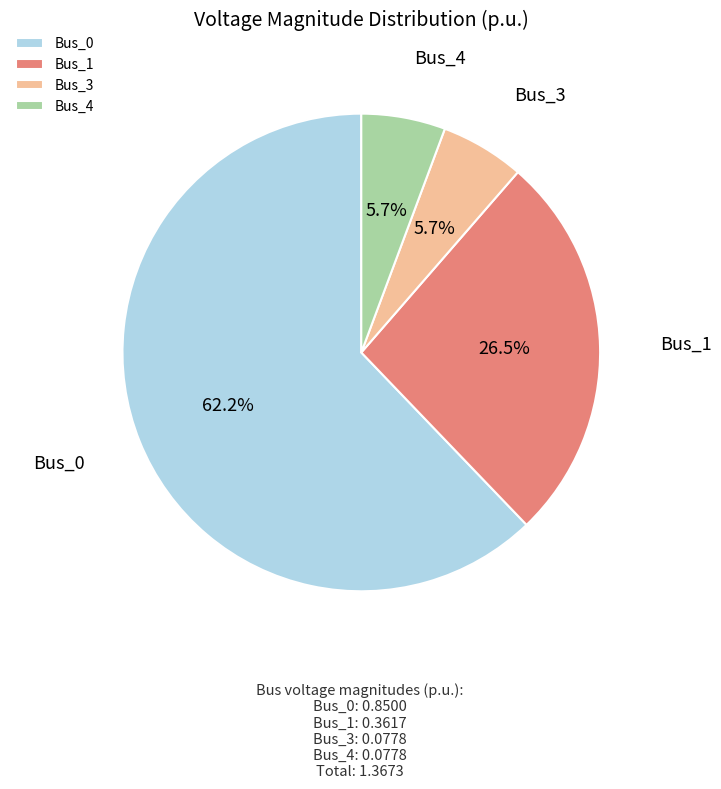

The Bus_4 slice represents 6% of the pie. True or false?

True